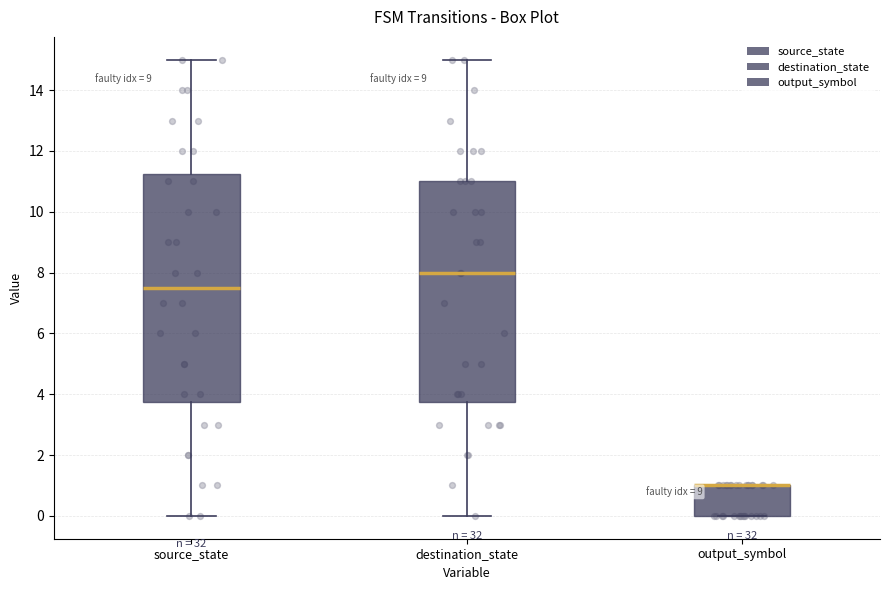

Reading left to right, read every box against the y-axis: the position of its median line, the range the box covers, and the ends of its whiskers. The values are not printed on the chart, so give them approximately, as read against the axis.

source_state: median 7.6, box 3.8 to 11.2, whiskers 0.0 to 15.0
destination_state: median 8.0, box 3.8 to 11.0, whiskers 0.0 to 15.0
output_symbol: median 1.0 (drawn on the box's upper edge), box 0.0 to 1.0, whiskers 0.0 to 1.0